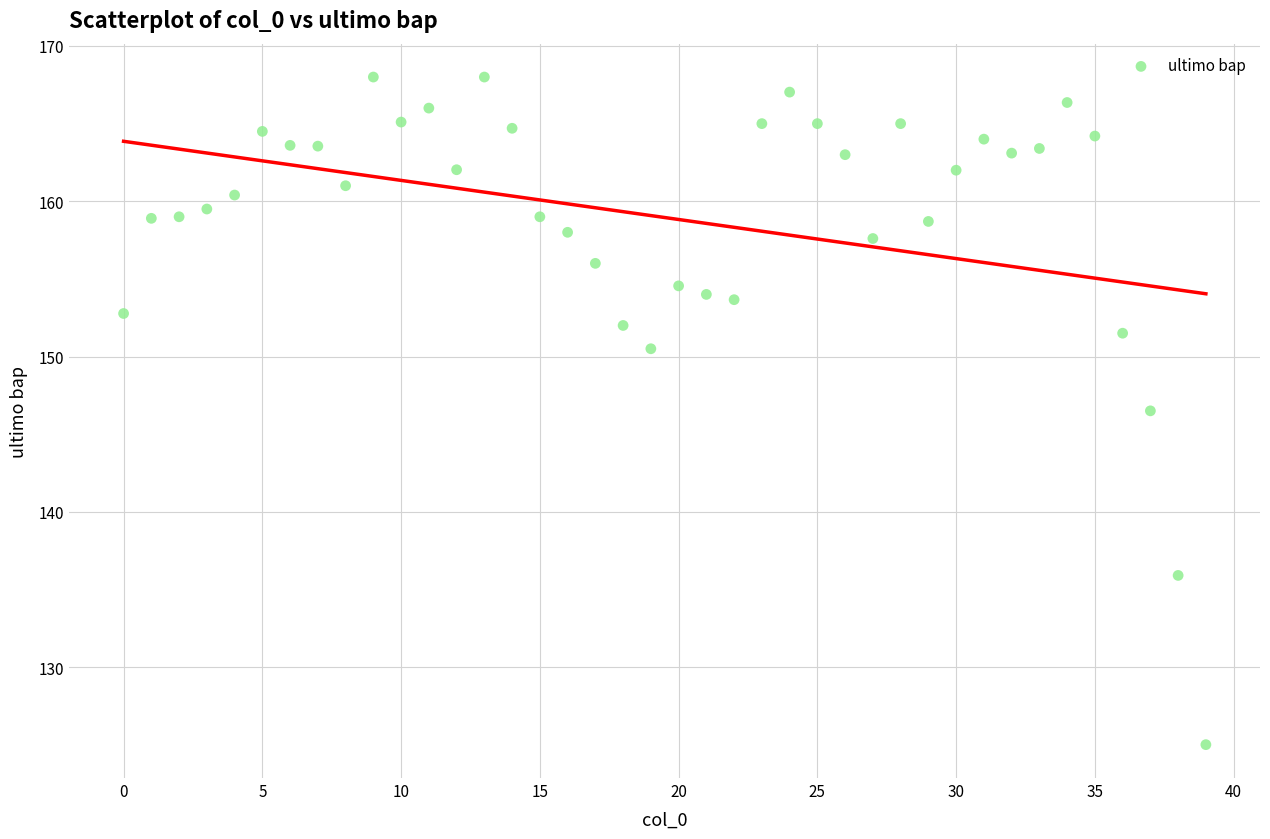

What is the range of Y values (max minus min)?

43.0